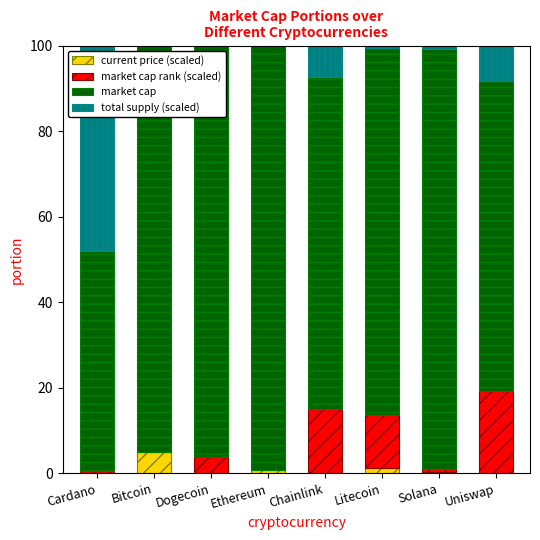

Does the chart contain stacked bars?

Yes